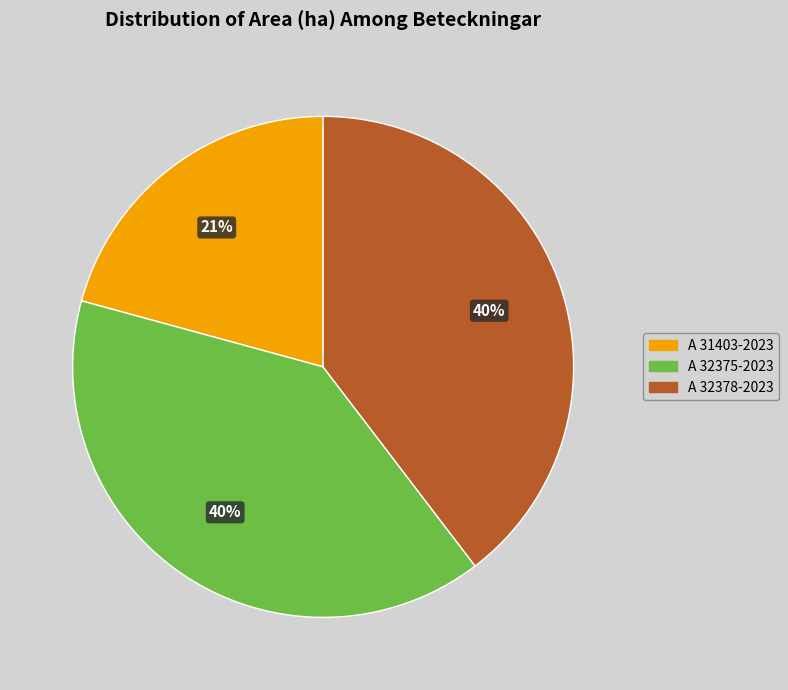

To the nearest percent, what is the combined percentage of A 32375-2023 and A 31403-2023?

60%